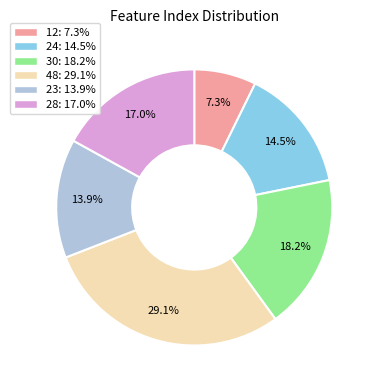

Which slice is the smallest?

12